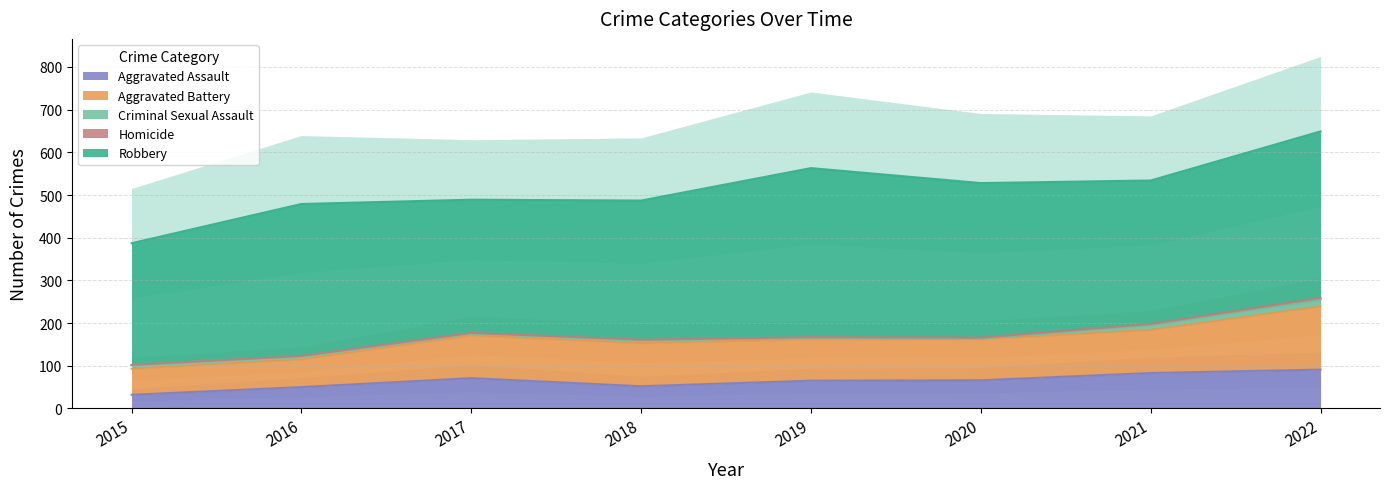

At 2022, list the series in order from largest to smallest.

Robbery, Aggravated Battery, Aggravated Assault, Criminal Sexual Assault, Homicide